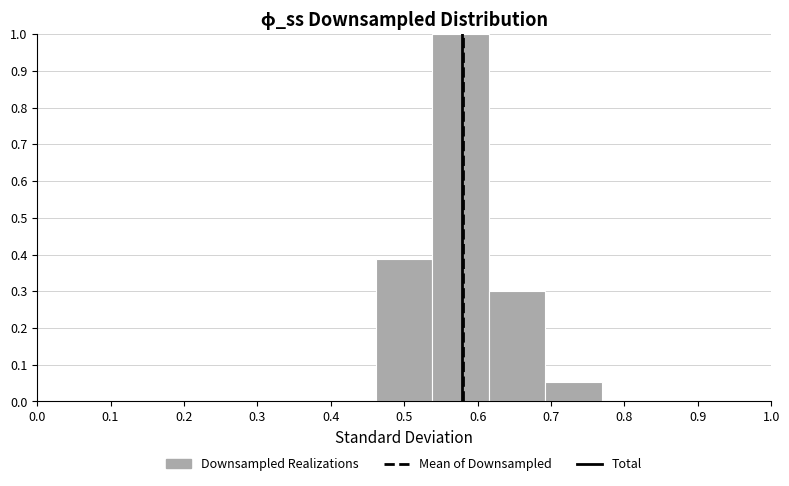

Reading left to right, list every bar in this chart as the range it spans on the x-axis followed by its height. Neither the bar edges nor the heights are printed on the chart, so give them approximately, as read against the axes.

0.00 to 0.08: 0
0.08 to 0.15: 0
0.15 to 0.23: 0
0.23 to 0.31: 0
0.31 to 0.38: 0
0.38 to 0.46: 0
0.46 to 0.54: 0.39
0.54 to 0.62: 1.00
0.62 to 0.69: 0.30
0.69 to 0.77: 0.05
0.77 to 0.85: 0
0.85 to 0.92: 0
0.92 to 1.00: 0